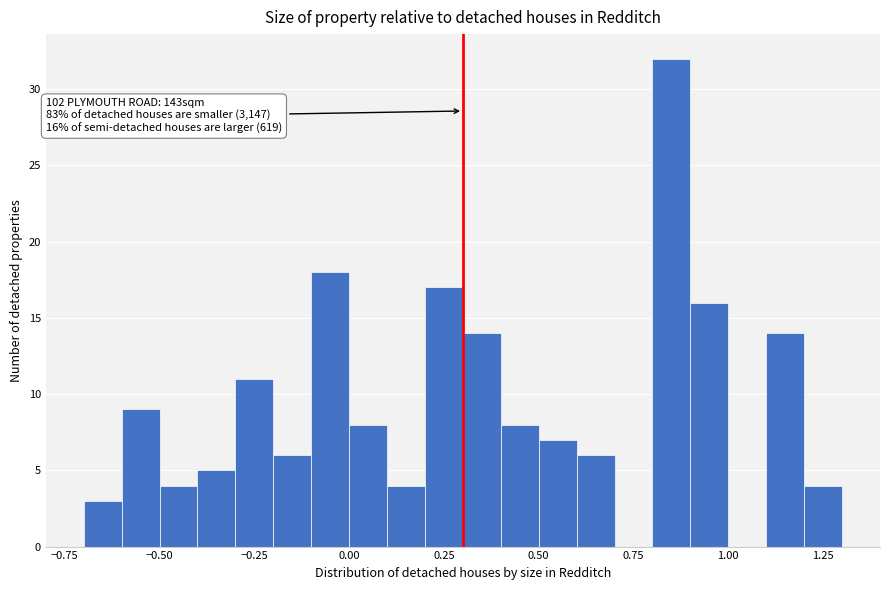

Read against the x-axis, roughly where is the centre of the tallest bar?

0.85